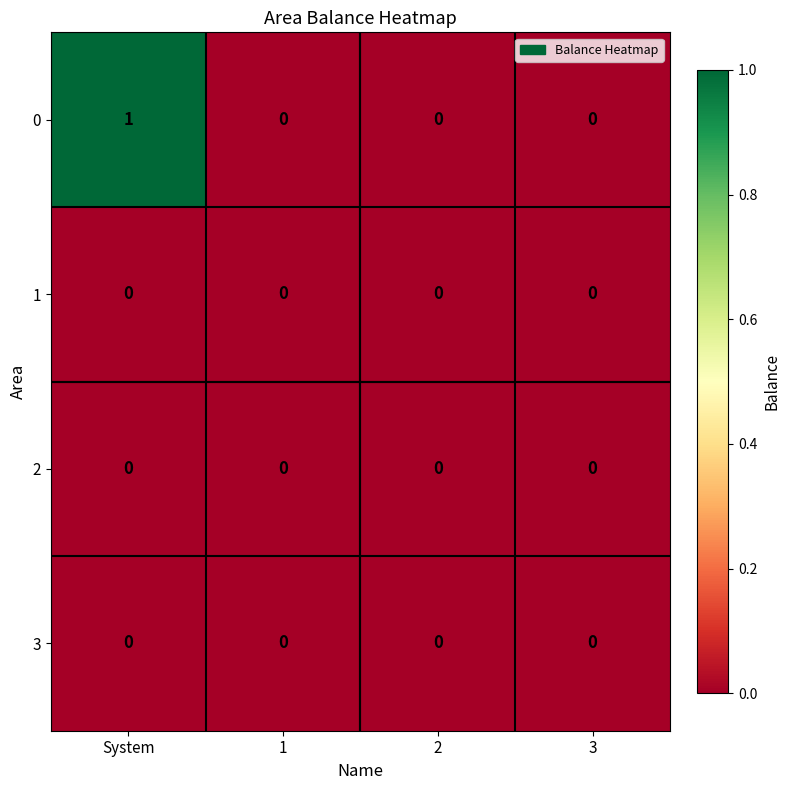

Is the value of 1 at System greater than the value of 0 at System?

No